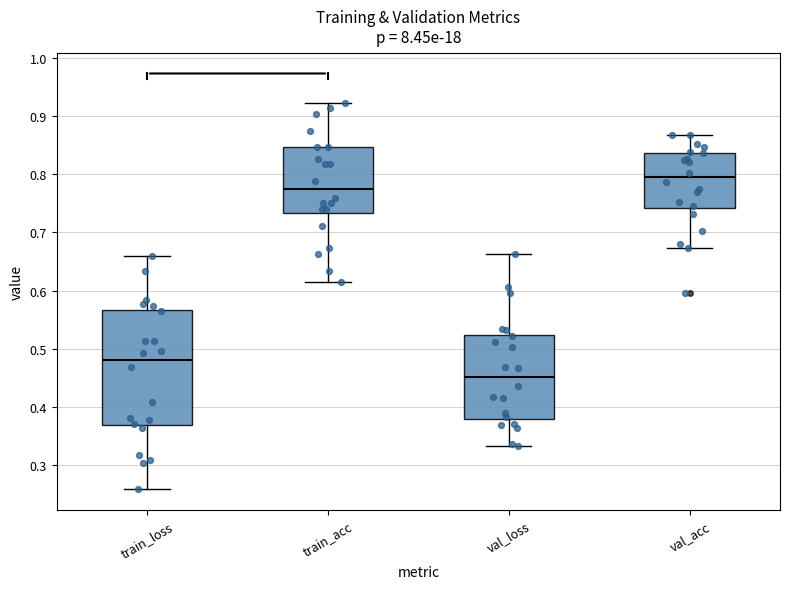

Which box's median line is the highest?

val_acc